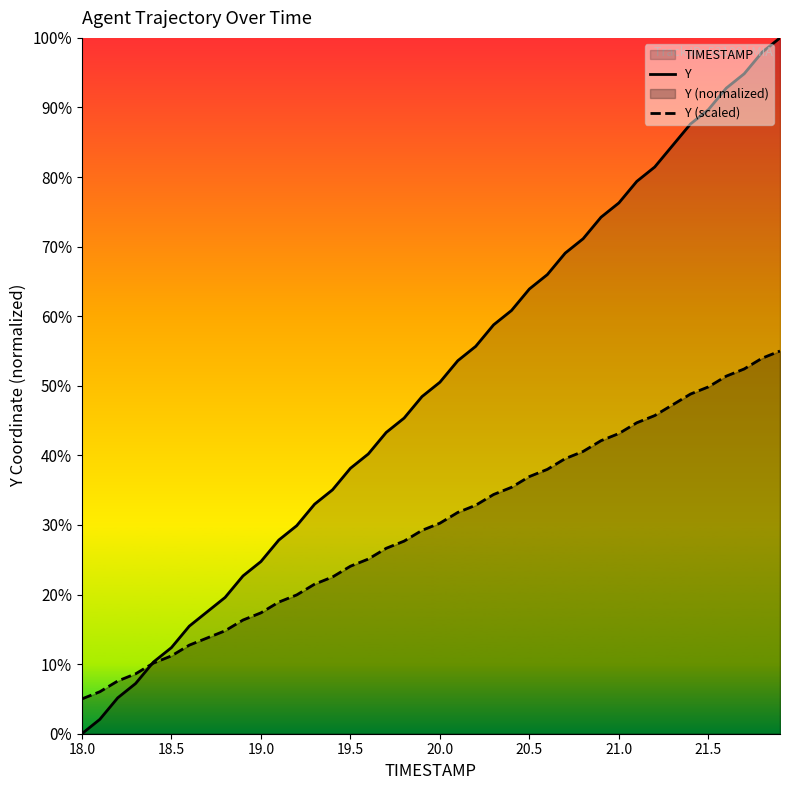

True or false: Y has a value of 23.3 at 21.5.

False